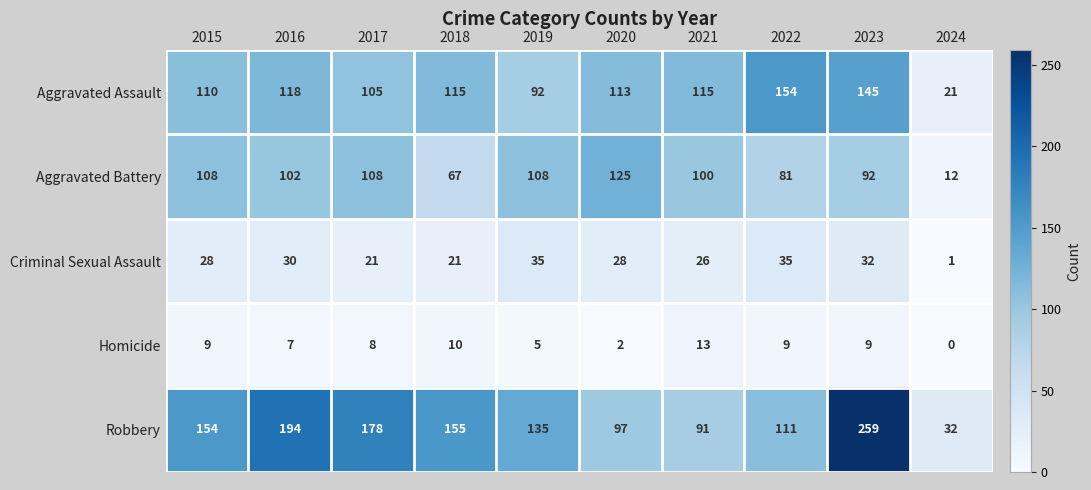

The value of Robbery at 2015 is 154. True or false?

True